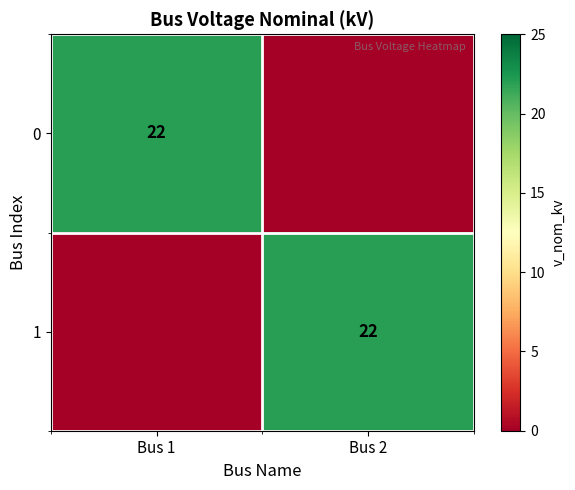

True or false: 1 has a value of 5 at Bus 2.

False